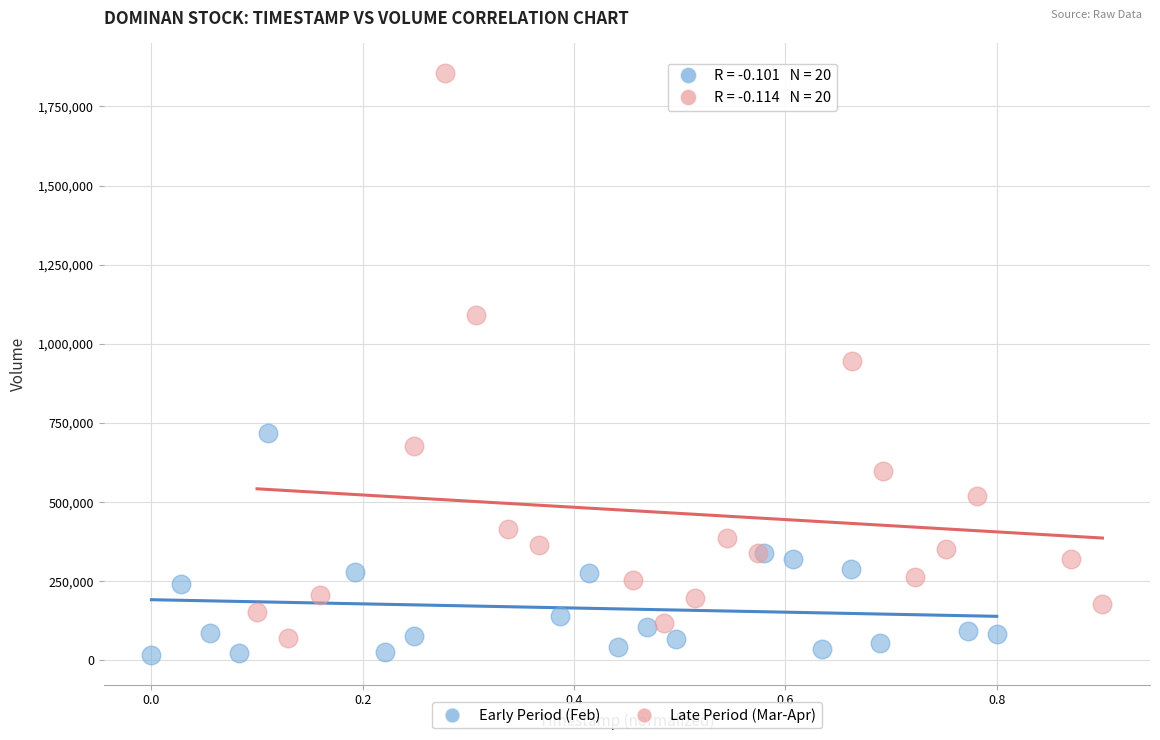

Which series contains the highest Y value?

Late Period (Mar-Apr)